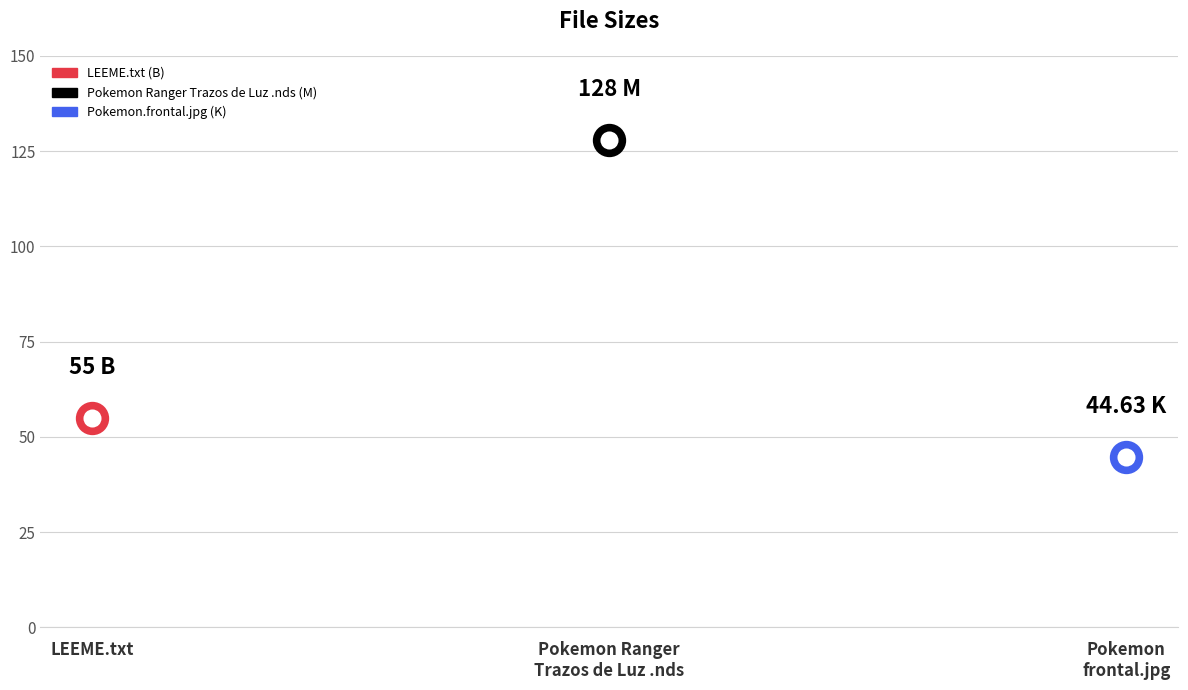

What is the label of the 2nd point from the right?

Pokemon Ranger Trazos de Luz .nds